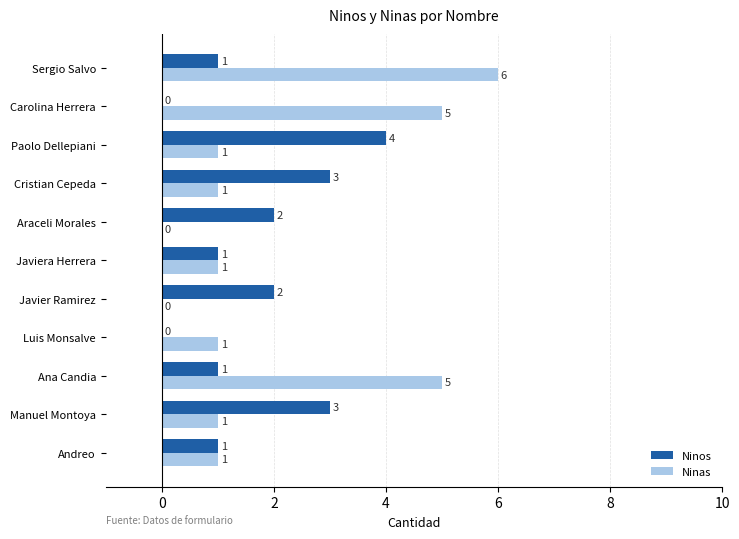

Read the Ninos value at Cristian Cepeda.

3